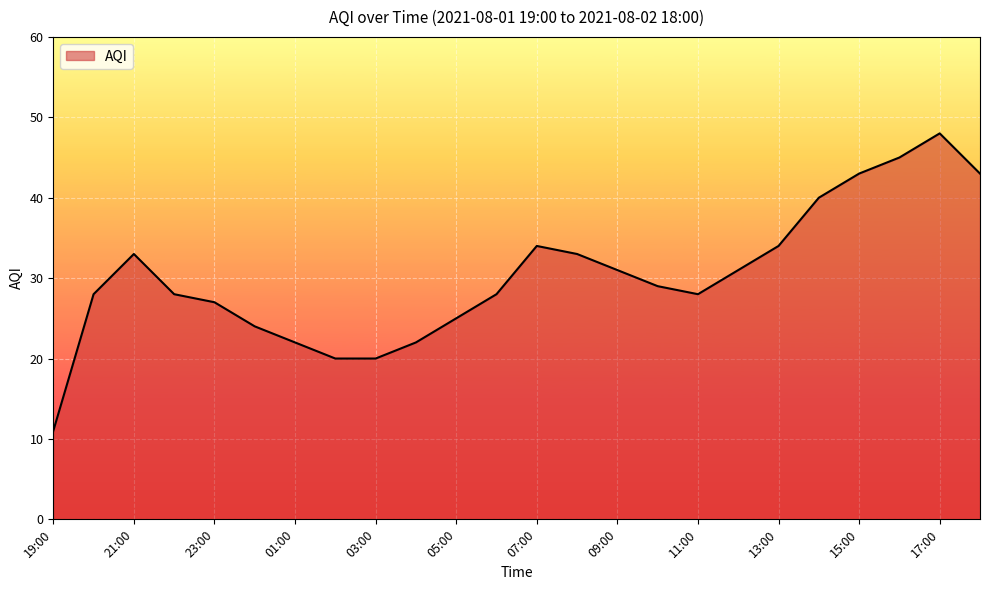

What is the minimum value shown in the chart?

11